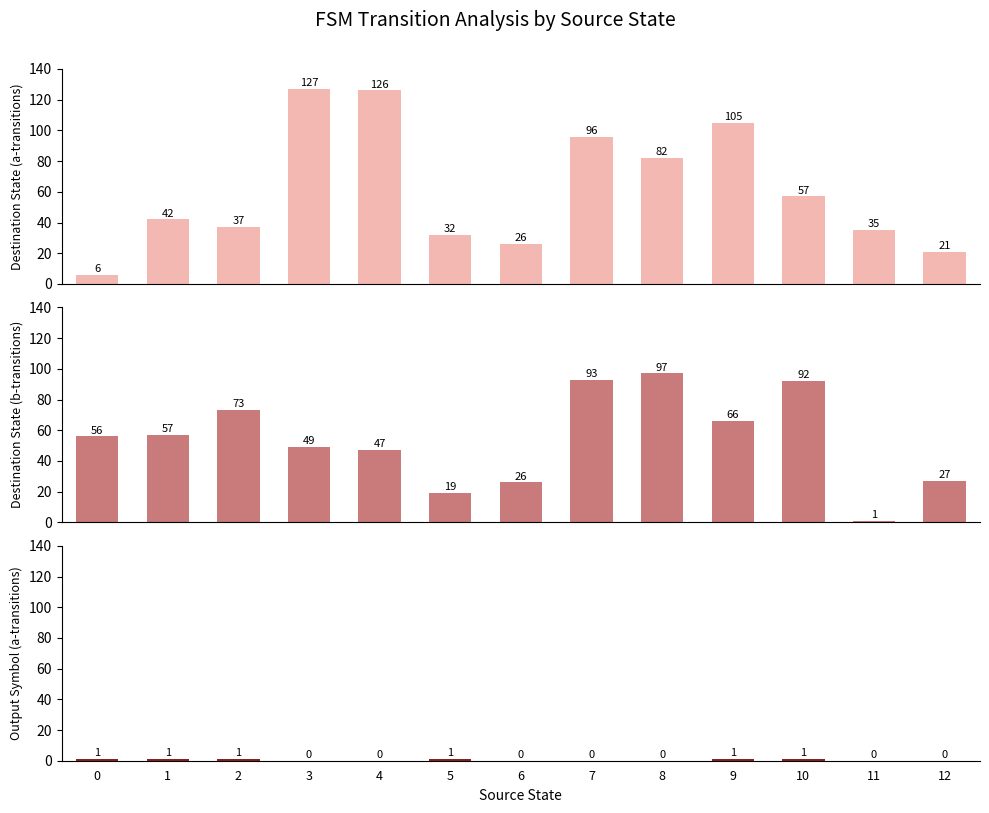

Which label corresponds to the smallest value in the chart?

3